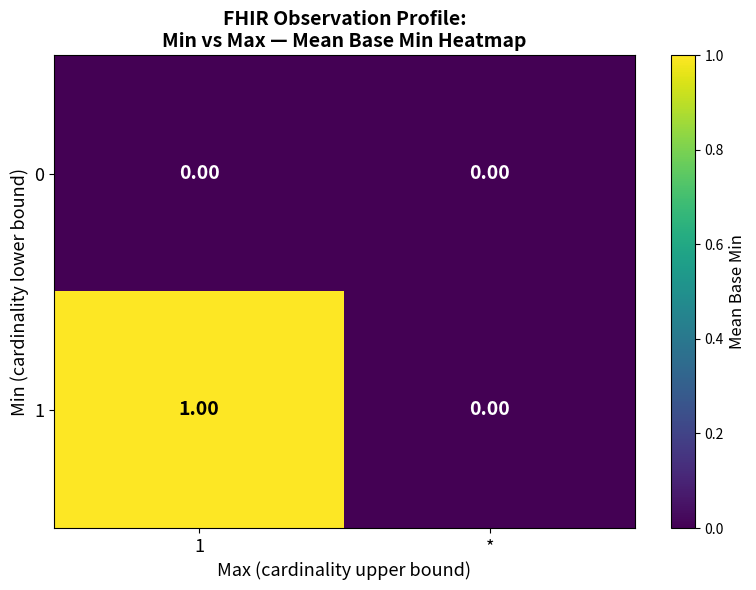

What is the total value across all series at 1?

1